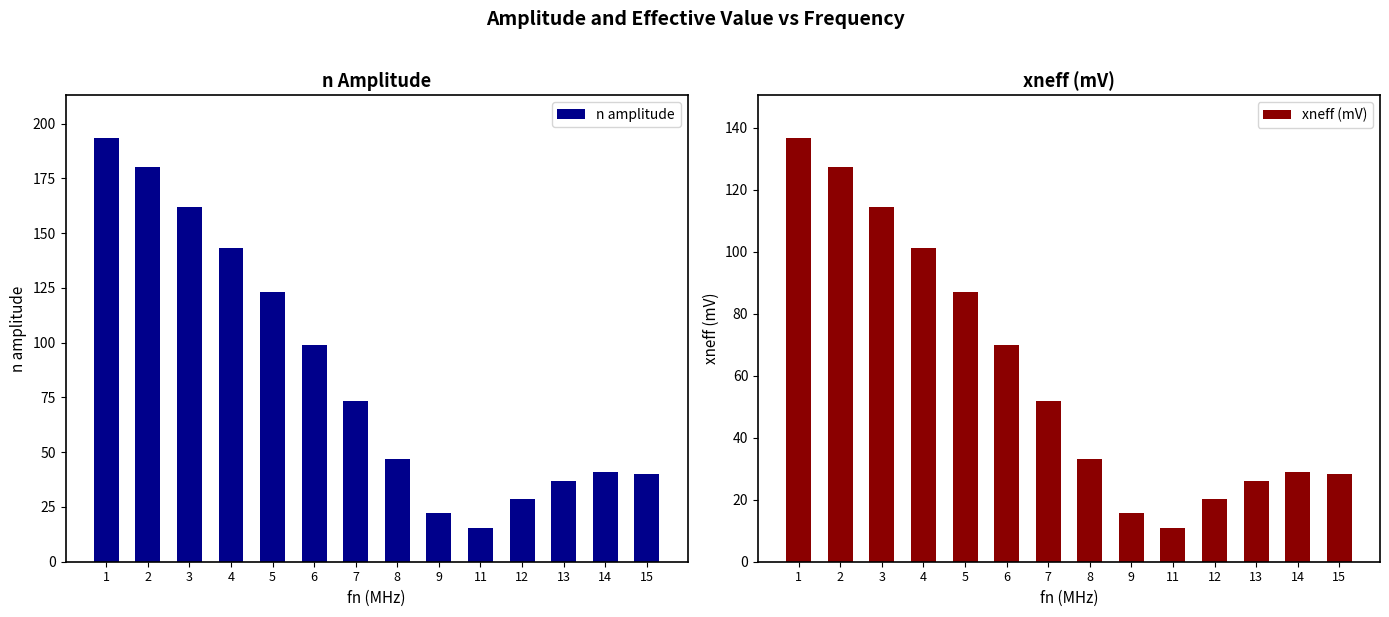

Rank the series at 15 from highest to lowest value.

n amplitude, xneff (mV)